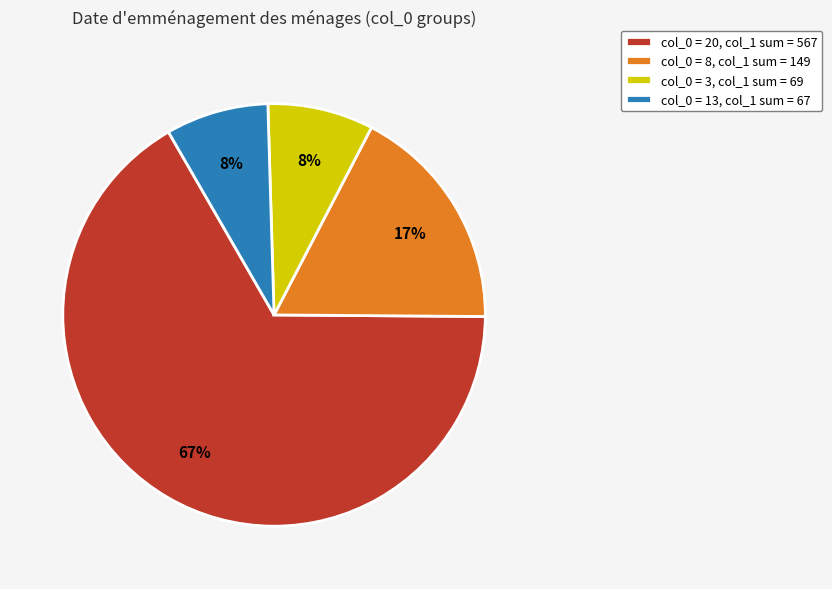

To the nearest percent, what is the difference between the largest and smallest slice percentages?

59%